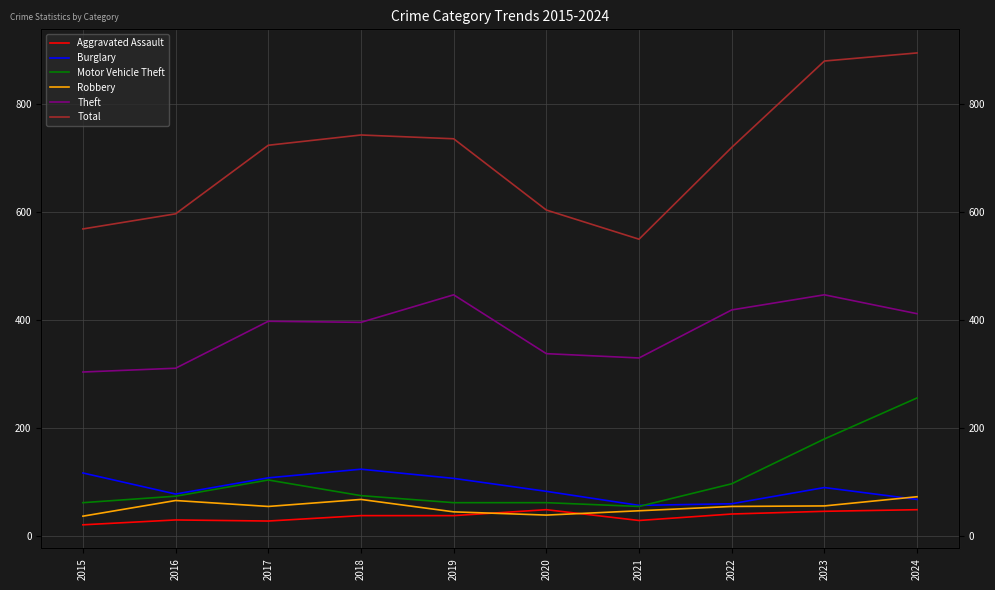

List the labels in order of Theft value, smallest first.

2015, 2016, 2021, 2020, 2018, 2017, 2024, 2022, 2019, 2023